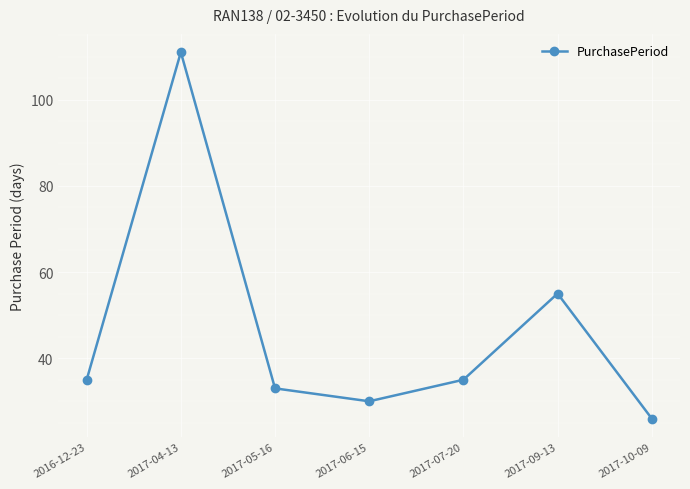

At which label is the value closest to 68?

2017-09-13